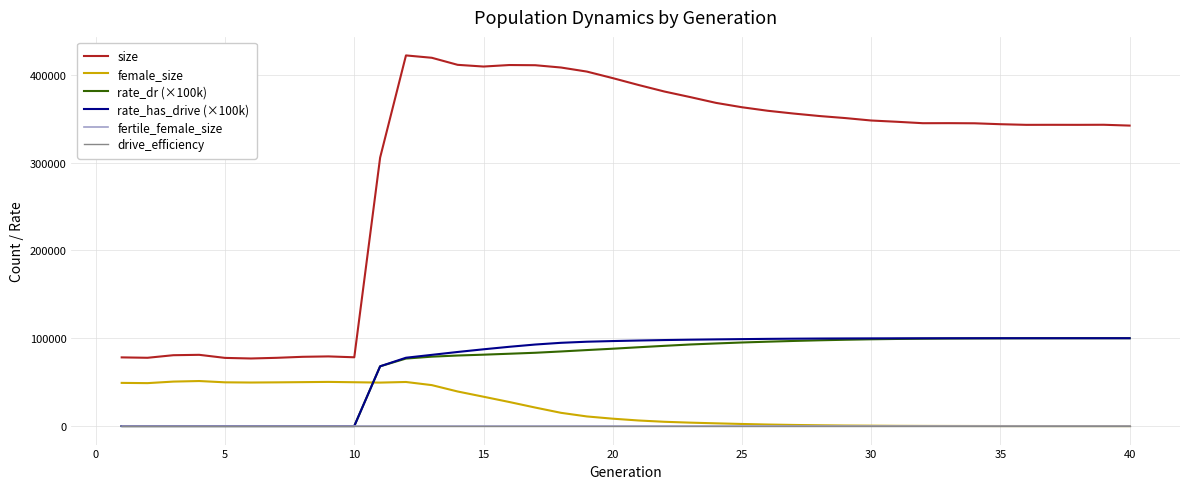

Which series has the widest spread of values?

size